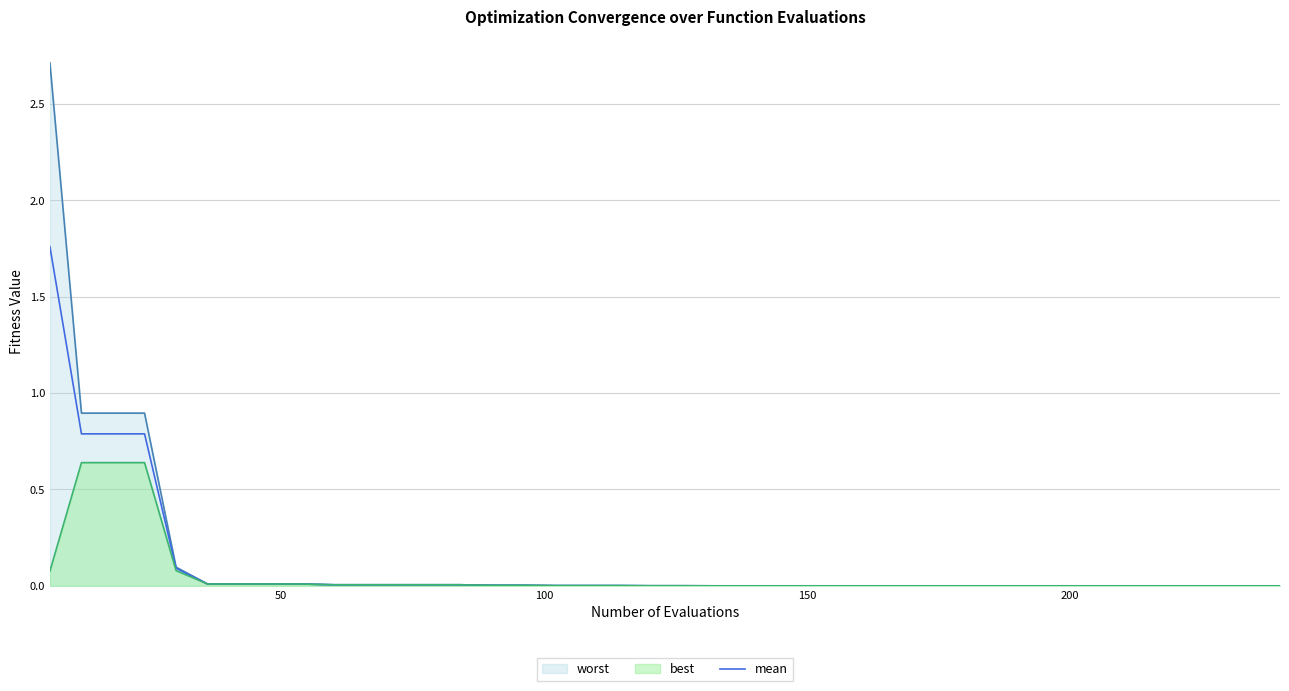

Rank the series by their maximum value, from lowest to highest.

best, mean, worst